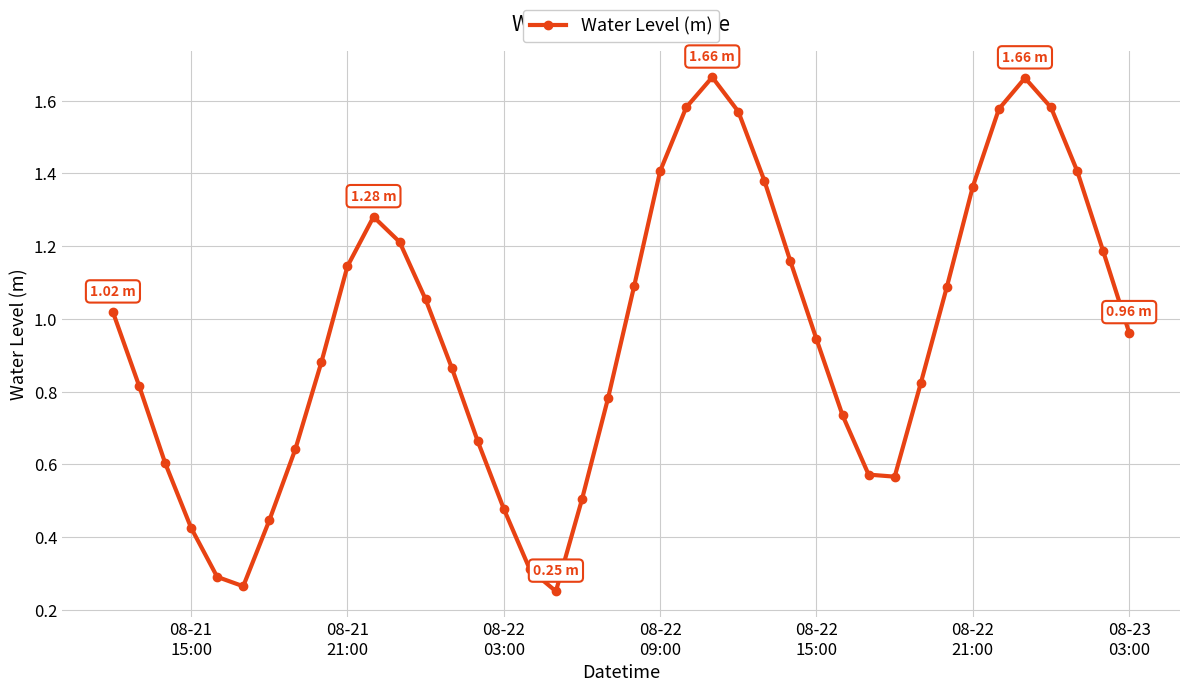

How many lines are shown in the chart?

1